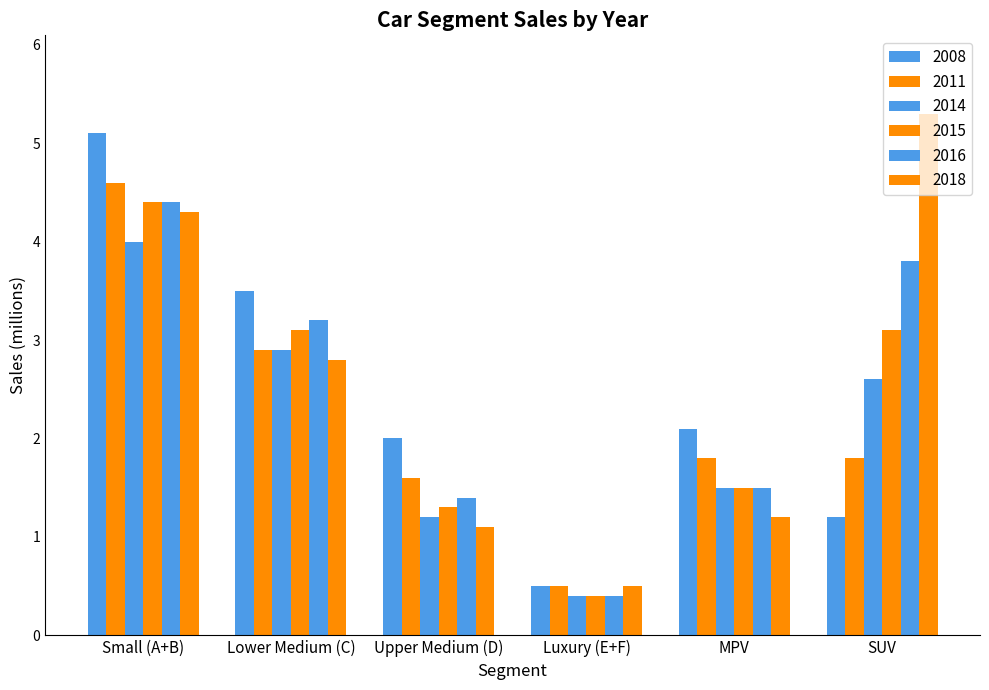

What is the smallest value displayed?

0.4